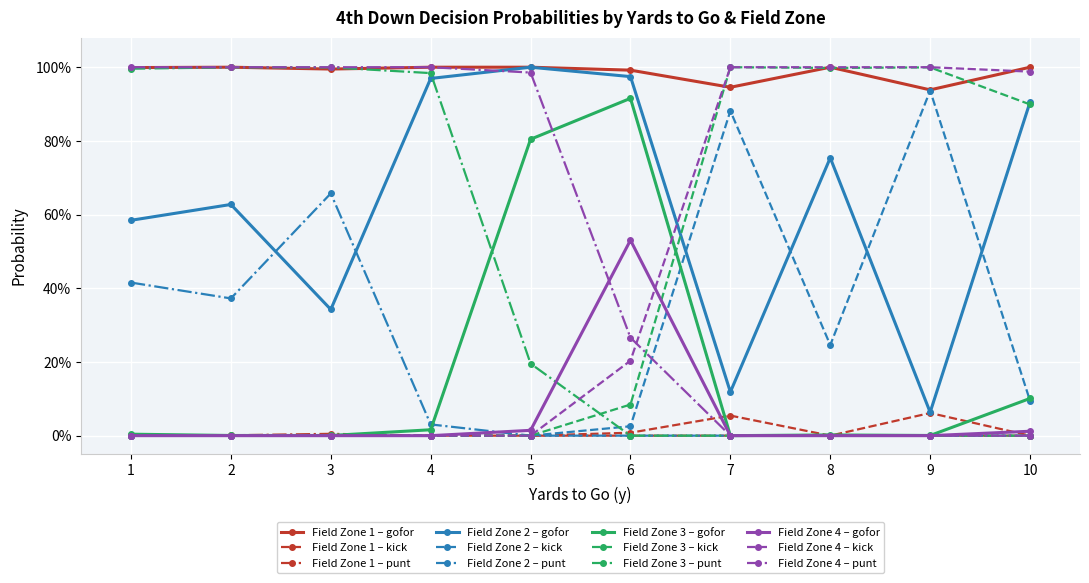

Which series has the largest range (max minus min)?

gofor